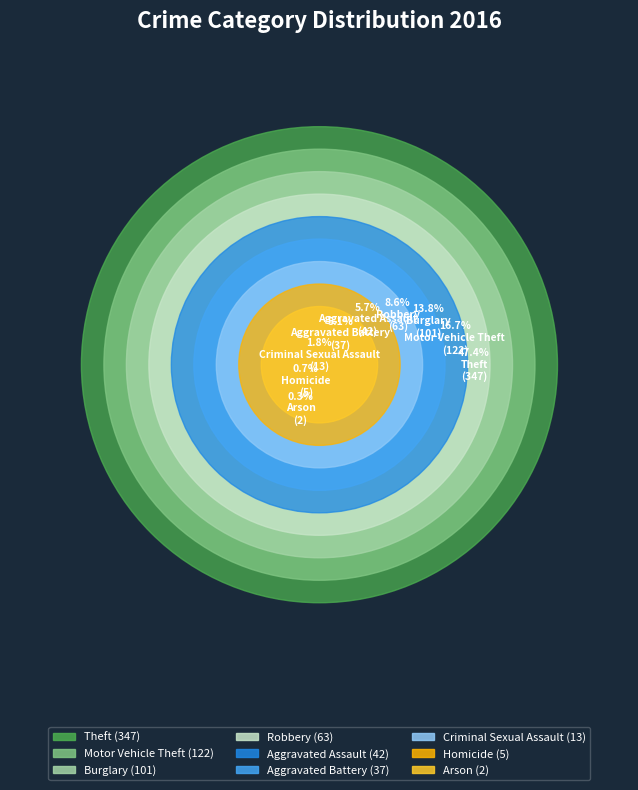

Which slice is the smallest?

Arson